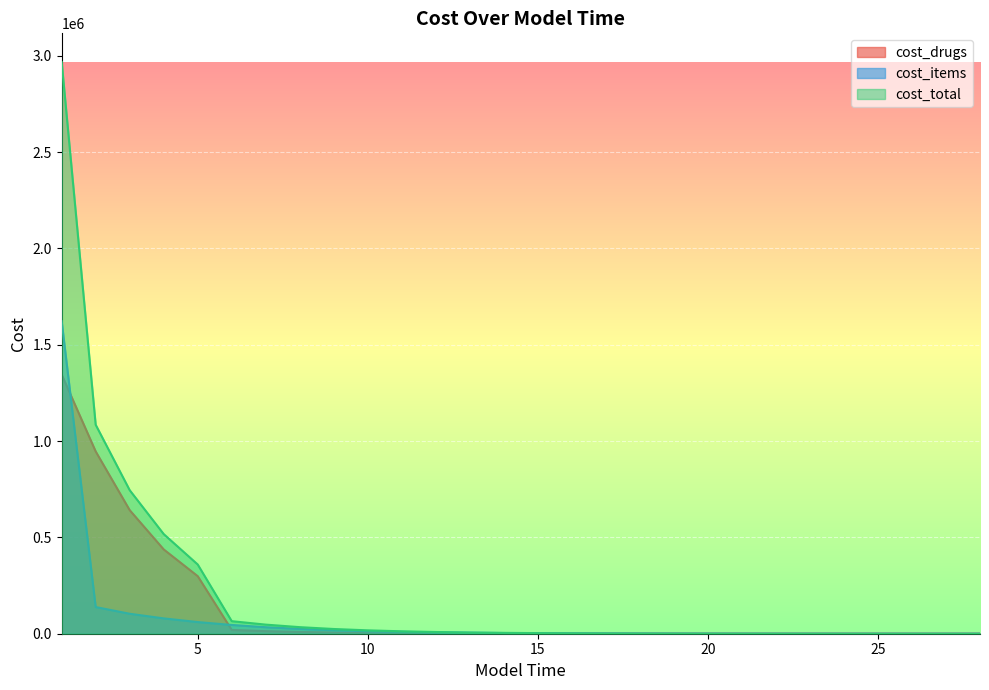

What is the difference between the cost_drugs values at 2 and 6?

926512.5